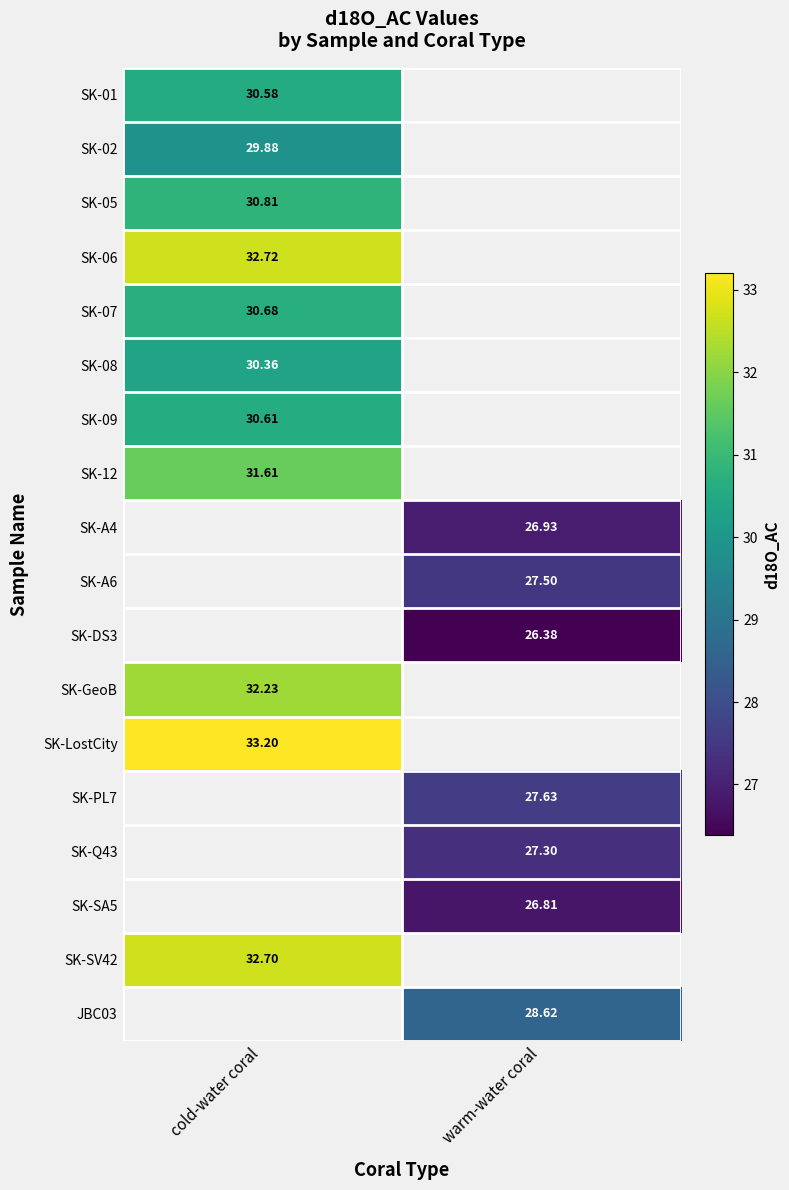

True or false: SK-08 has a value of 30.4 at cold-water coral.

True